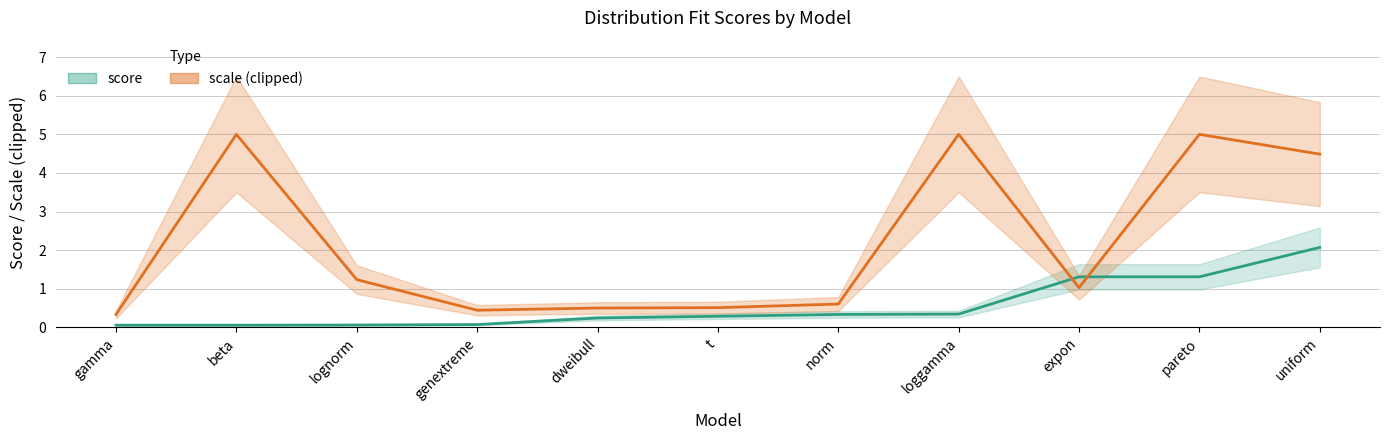

Is it true that score equals 0.1 at genextreme?

True